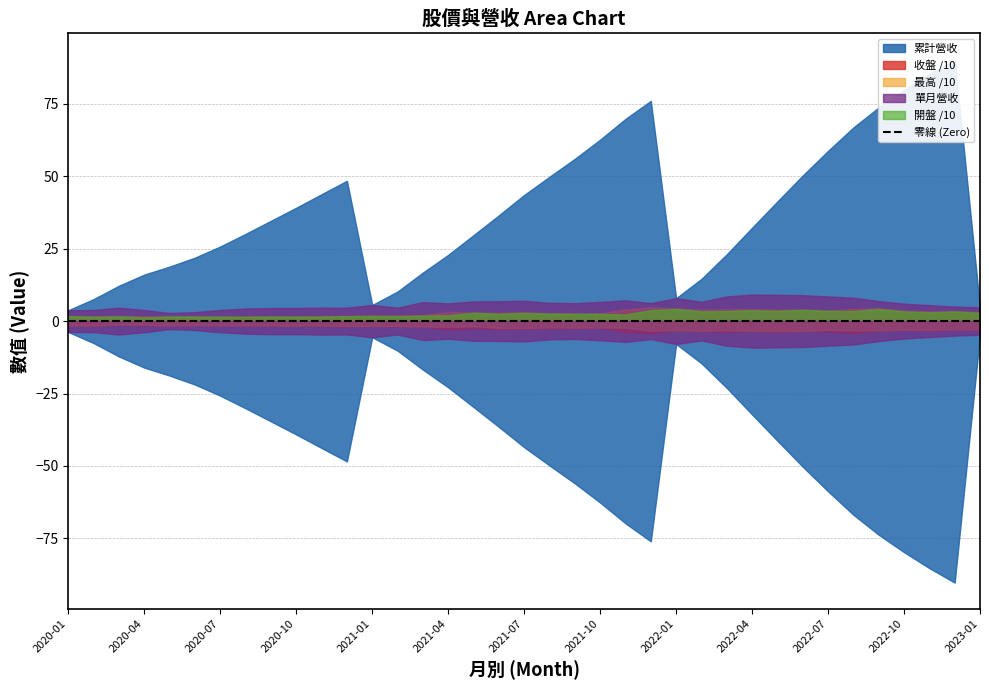

Which series ends up on top after the final intersection of 收盤 and 開盤?

收盤